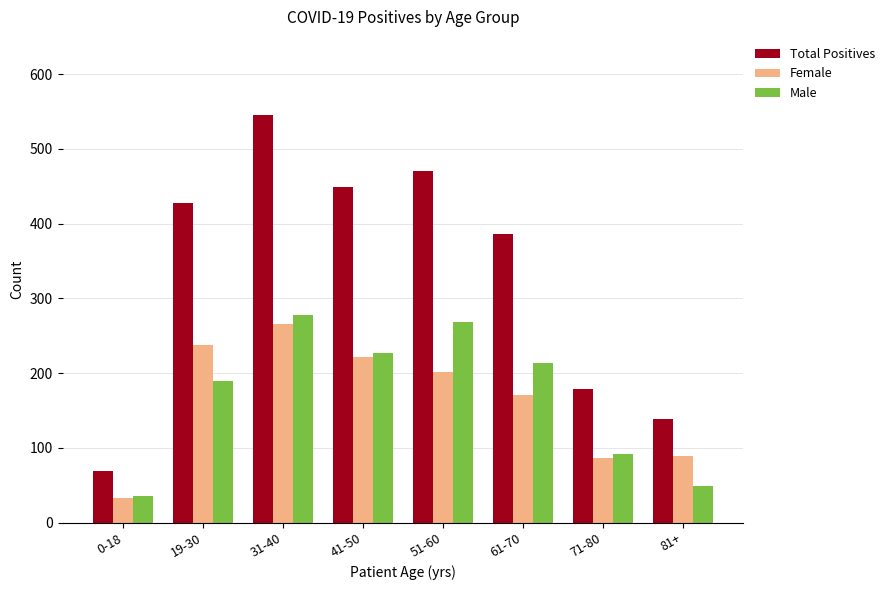

At which category is the sum across all series the highest?

31-40